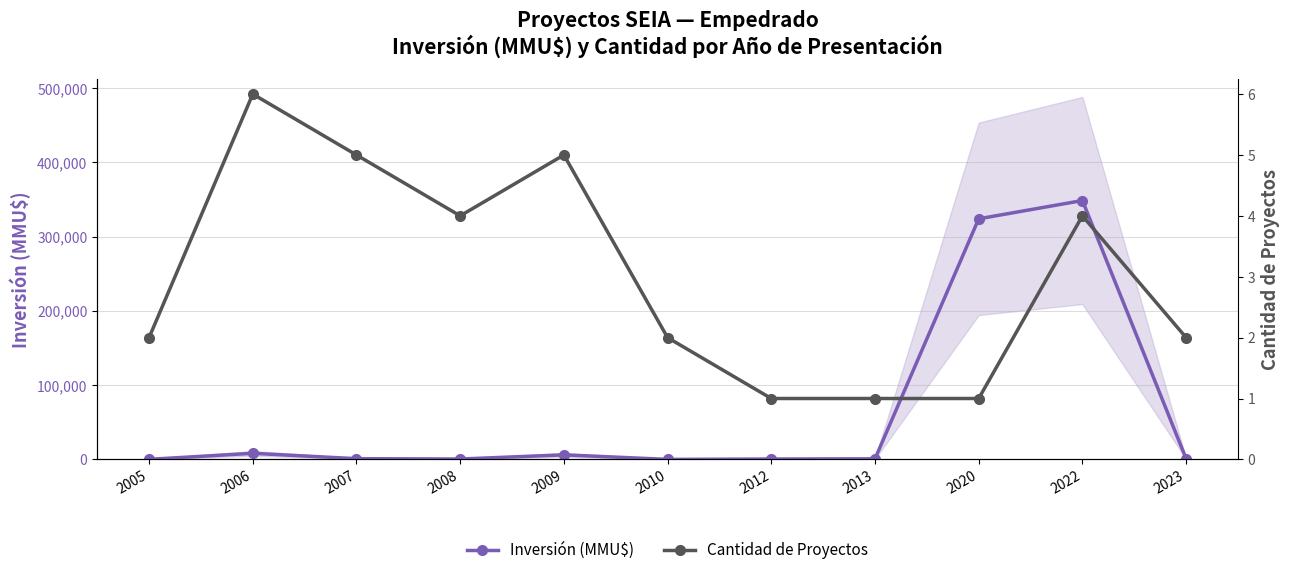

Rank the series by their average value, from lowest to highest.

Cantidad de Proyectos, Inversión (MMU$)